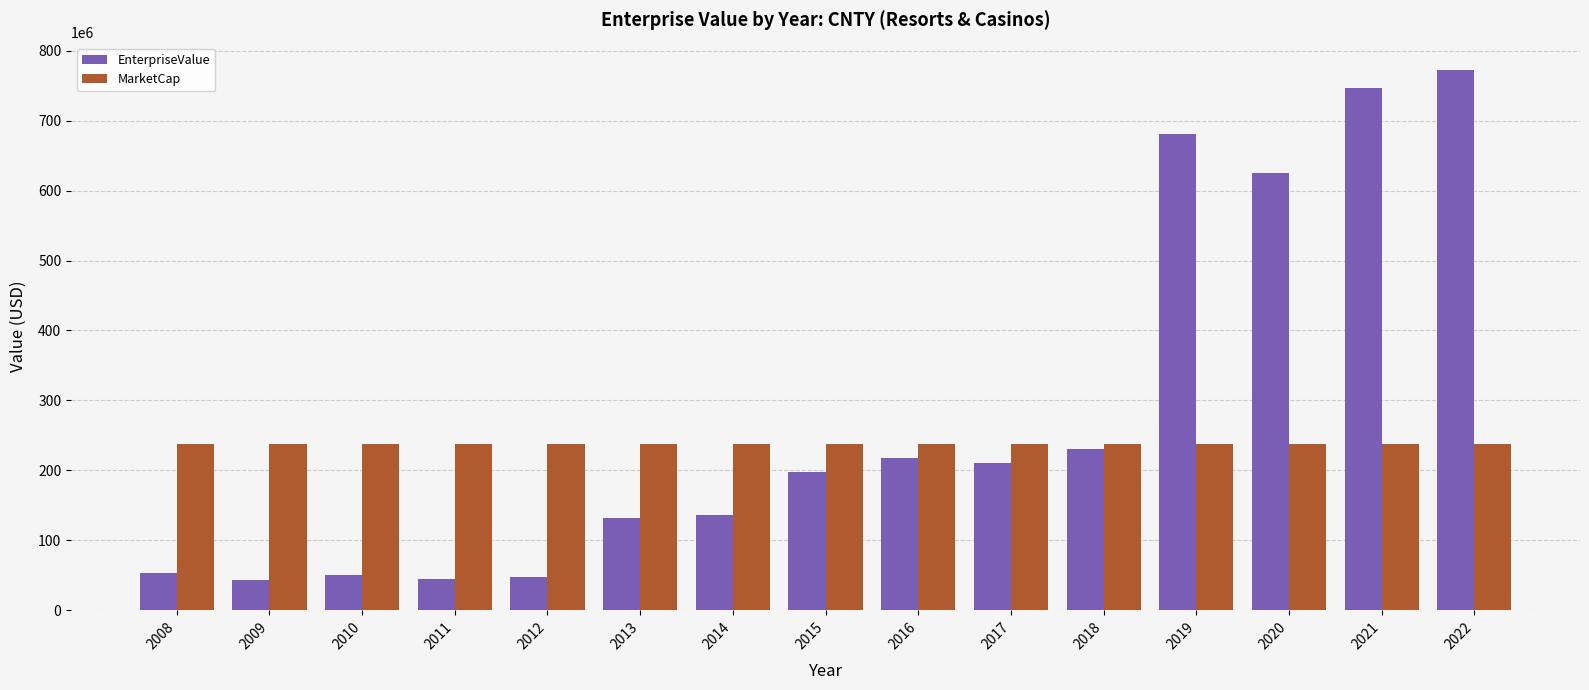

What is the average value of the MarketCap series?

237271380.0